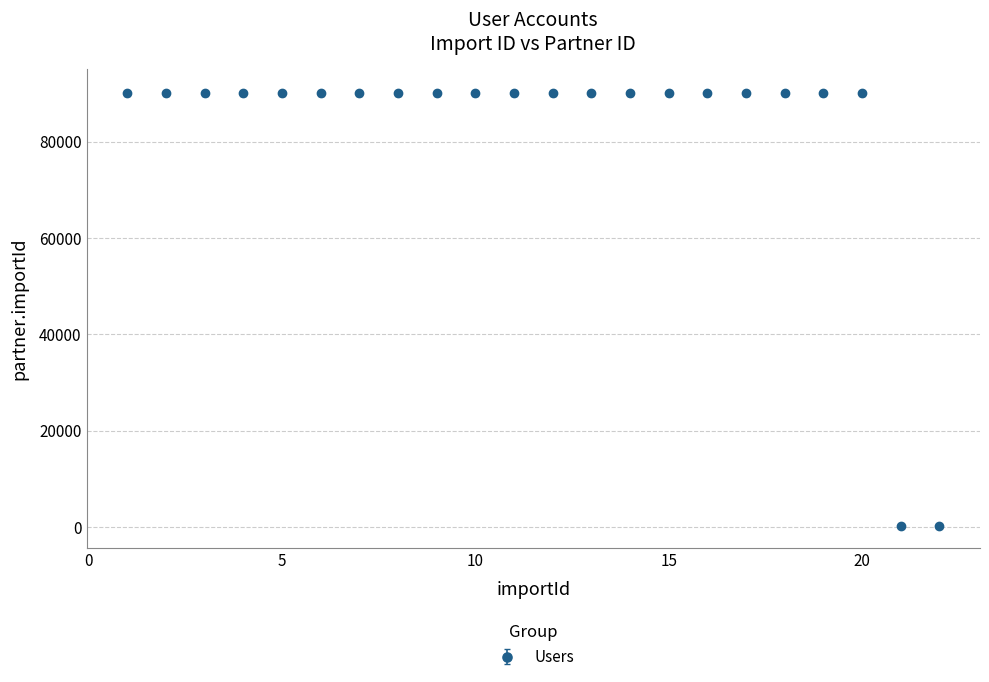

What is the difference between the second highest and second lowest values?

89871